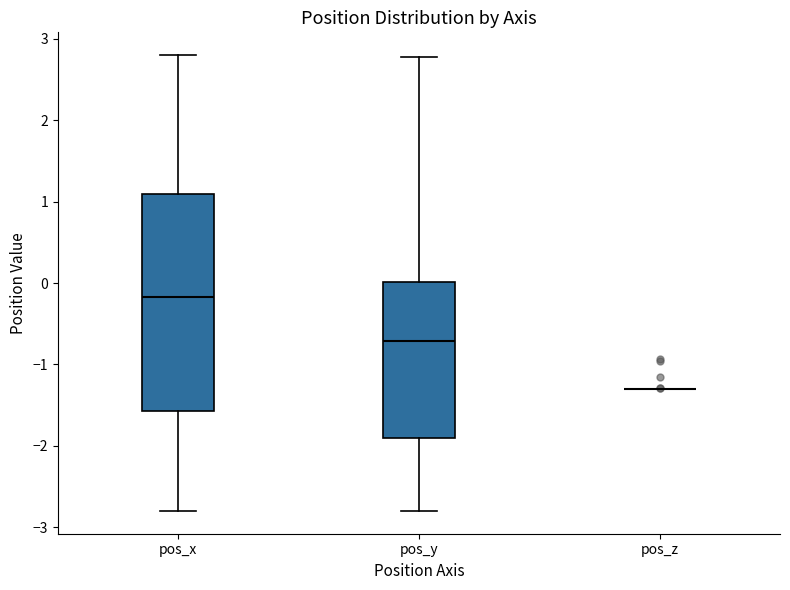

Reading left to right, transcribe this box plot: for each box, give where its median line is, the range the box spans, and where its two whiskers end, as read against the y-axis. The values are not printed on the chart, so give them approximately, as read against the axis.

pos_x: median -0.2, box -1.6 to 1.1, whiskers -2.8 to 2.8
pos_y: median -0.7, box -1.9 to 0.0, whiskers -2.8 to 2.8
pos_z: box collapsed to a line at -1.3, whiskers -1.3 to -1.3